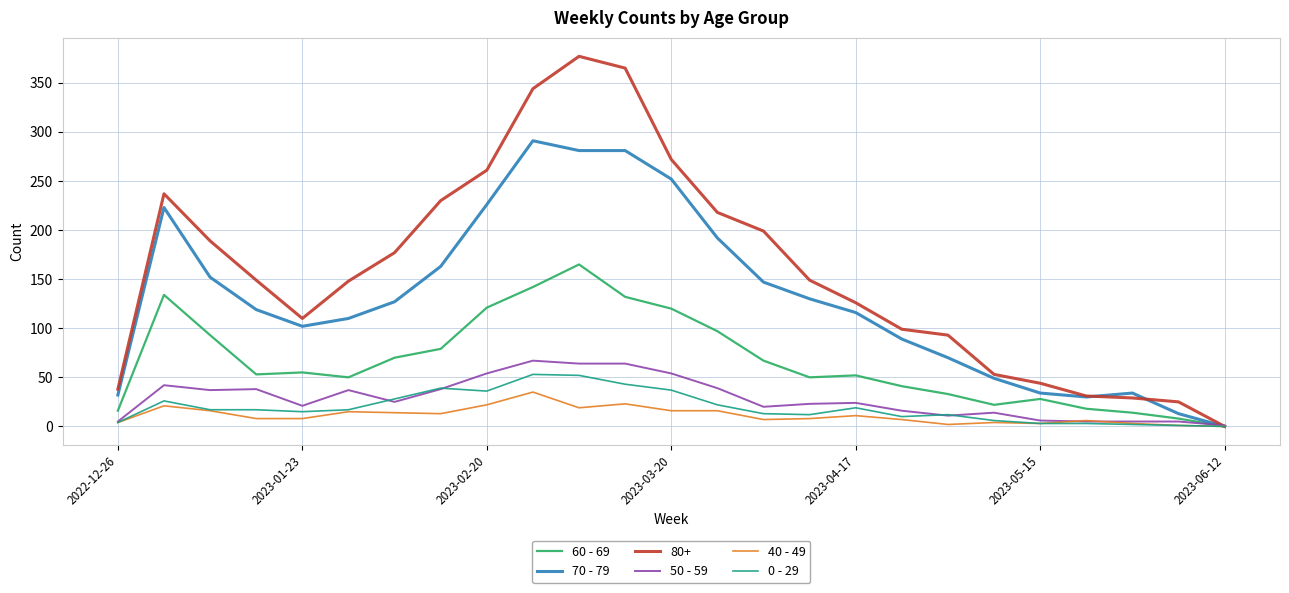

What is the maximum value shown in the chart?

377